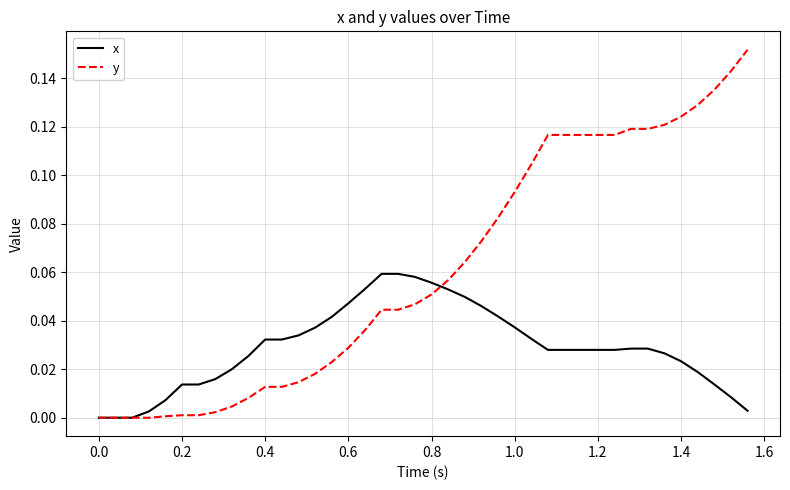

List the series in order of their overall mean, lowest first.

x, y